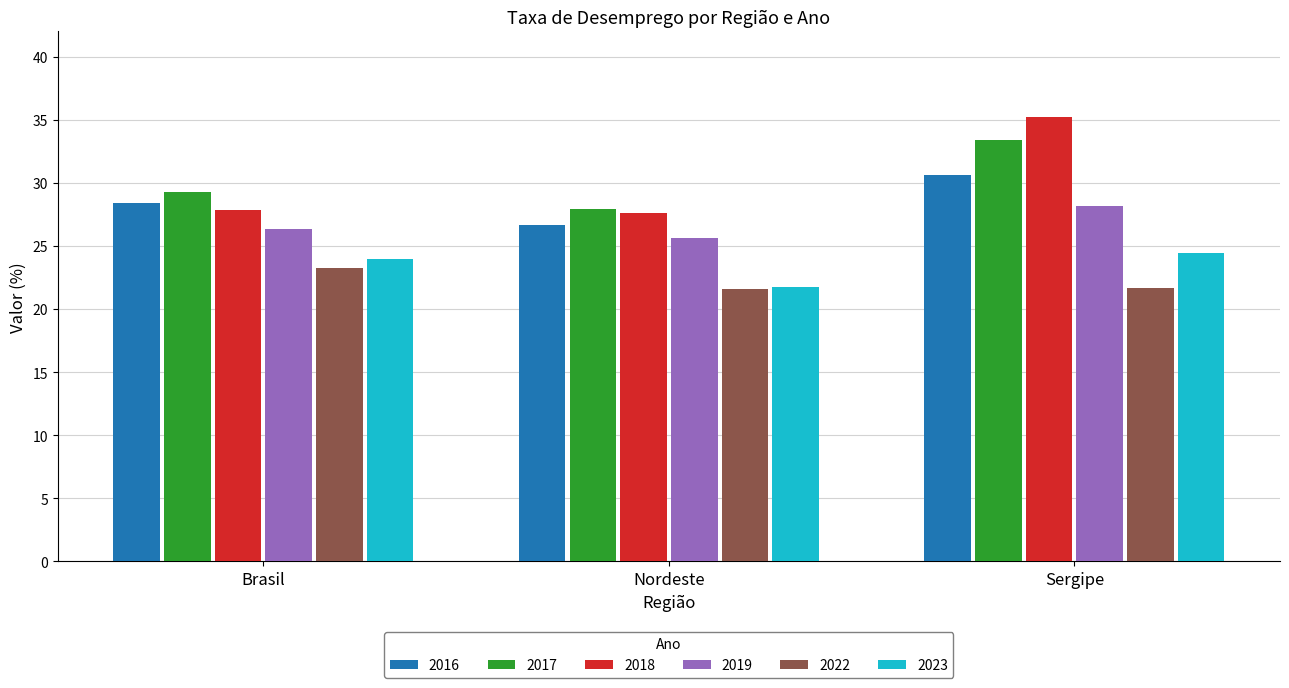

What are all the series names shown in the legend?

2016, 2017, 2018, 2019, 2022, 2023